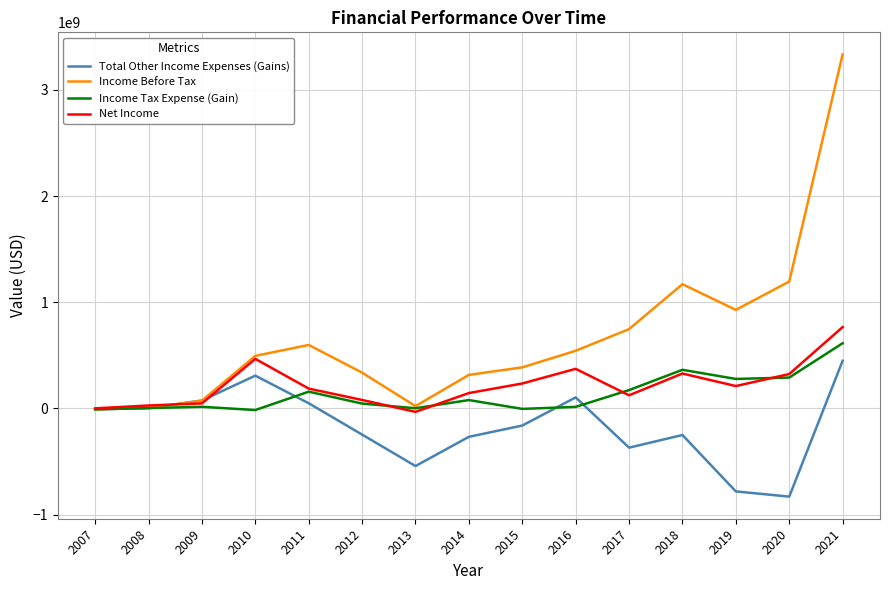

What is the spread (max minus min) of values at 2021?

2884000000